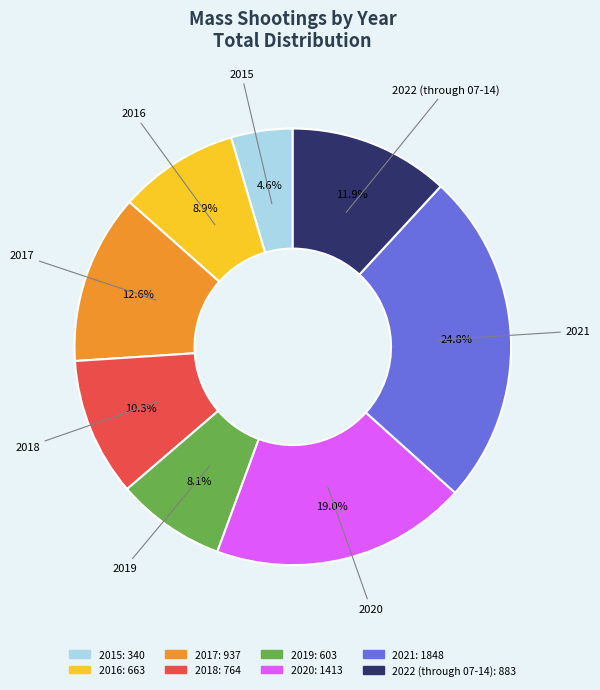

To the nearest percent, what is the combined percentage of 2018 and 2019?

18%